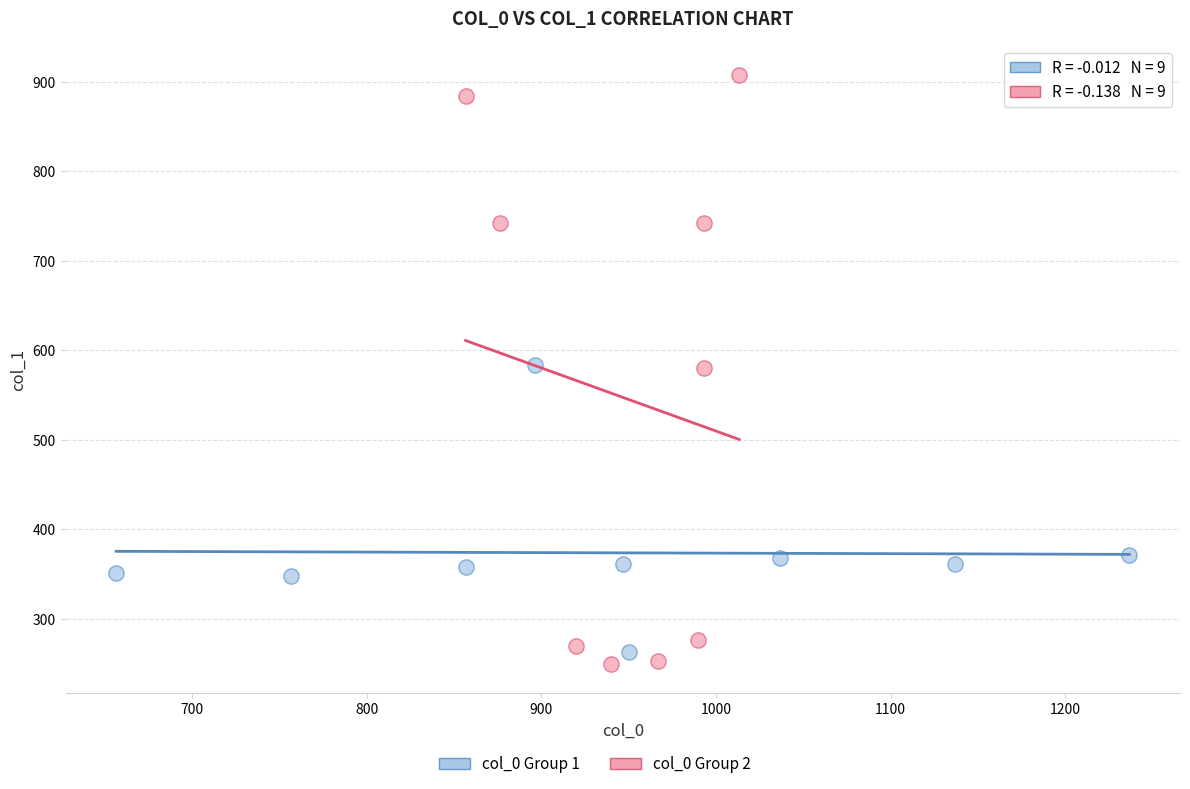

Which series has the widest spread of Y values?

col_0 Group 2